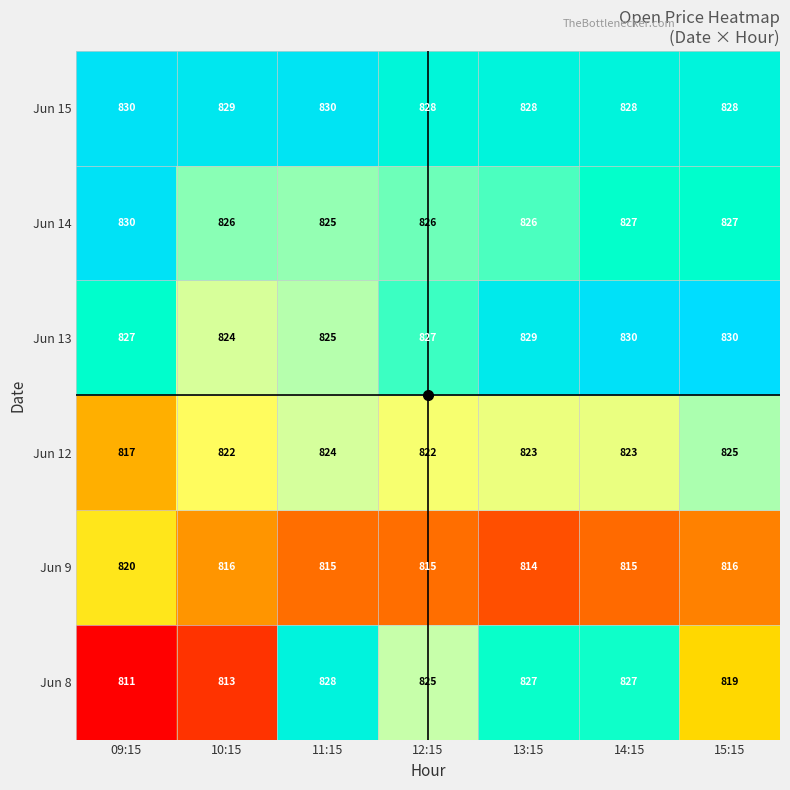

What is the average value of the Jun 13 series?

827